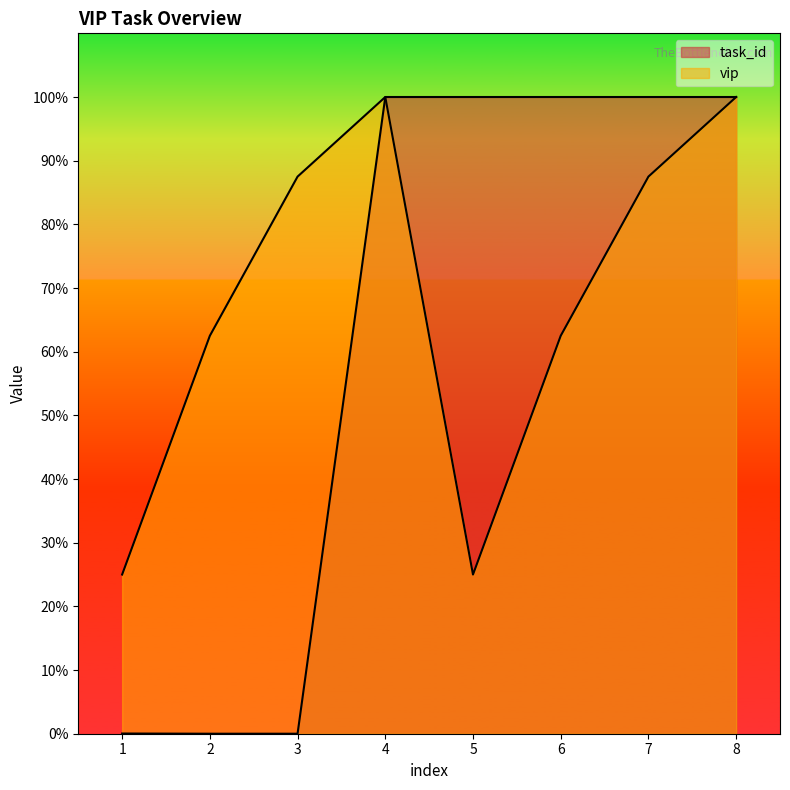

Is the value of task_id at 3 greater than the value of vip at 2?

No